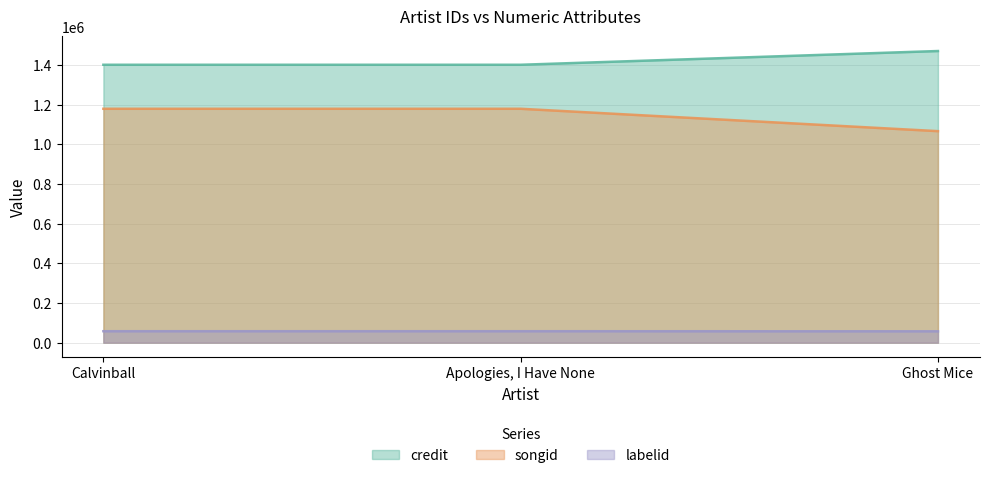

What is the label of the 1st point from the right?

Ghost Mice